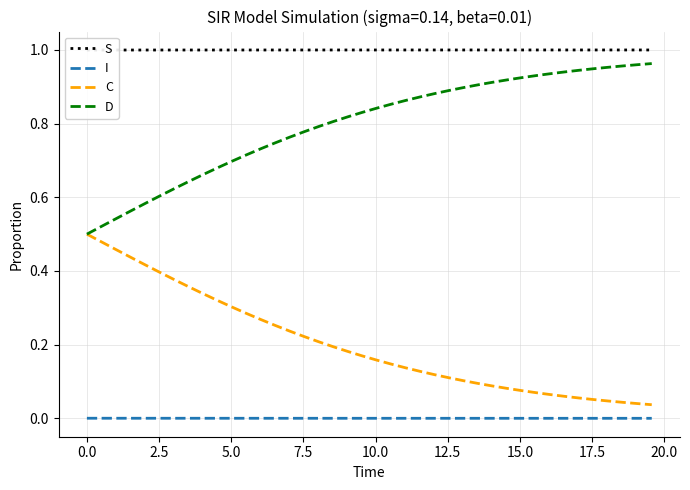

What is the value of the D point at the 5th from the left?

0.6